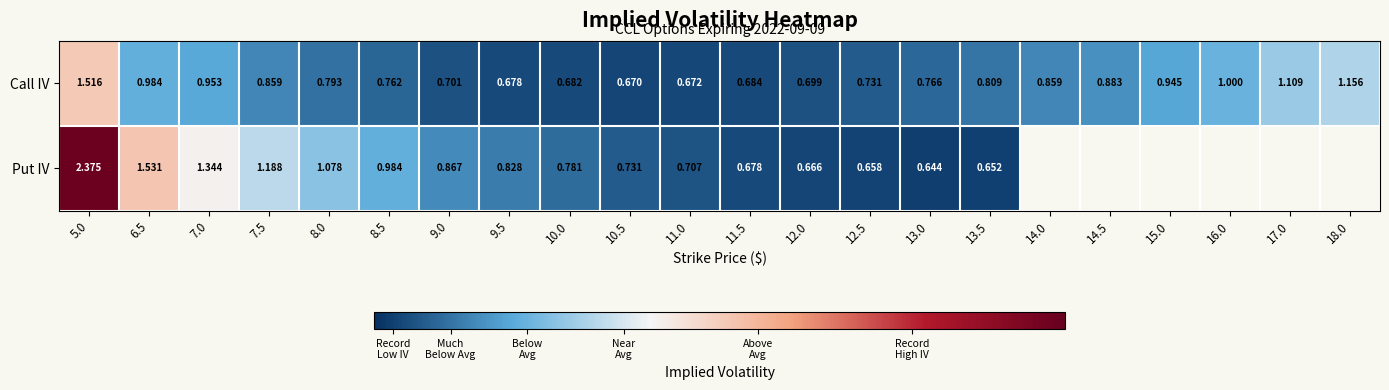

Rank the series at 8.5 from lowest to highest value.

Call IV, Put IV